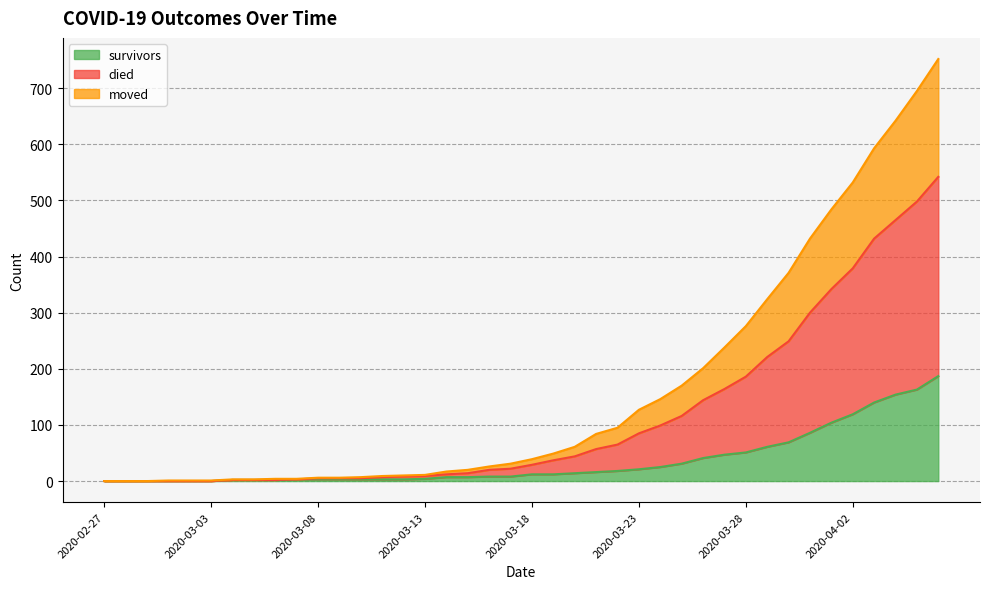

True or false: moved and survivors cross at least once.

False